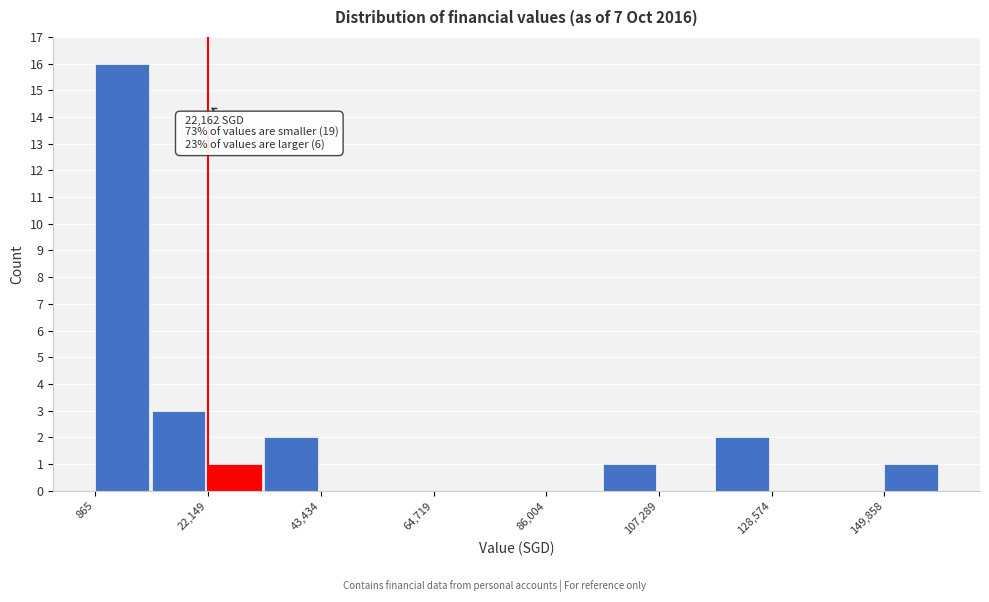

Read against the x-axis, roughly where is the centre of the tallest bar?

5000